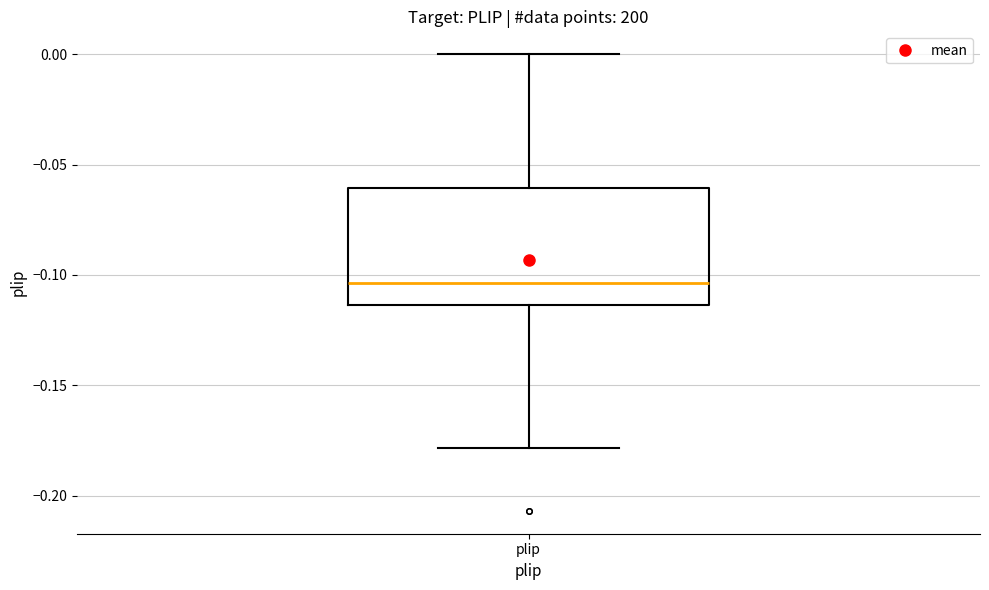

Transcribe this box plot: give where the median line is, the range the box spans, and where the two whiskers end, as read against the y-axis. The values are not printed on the chart, so give them approximately, as read against the axis.

median -0.105, box -0.115 to -0.060, whiskers -0.180 to 0.000